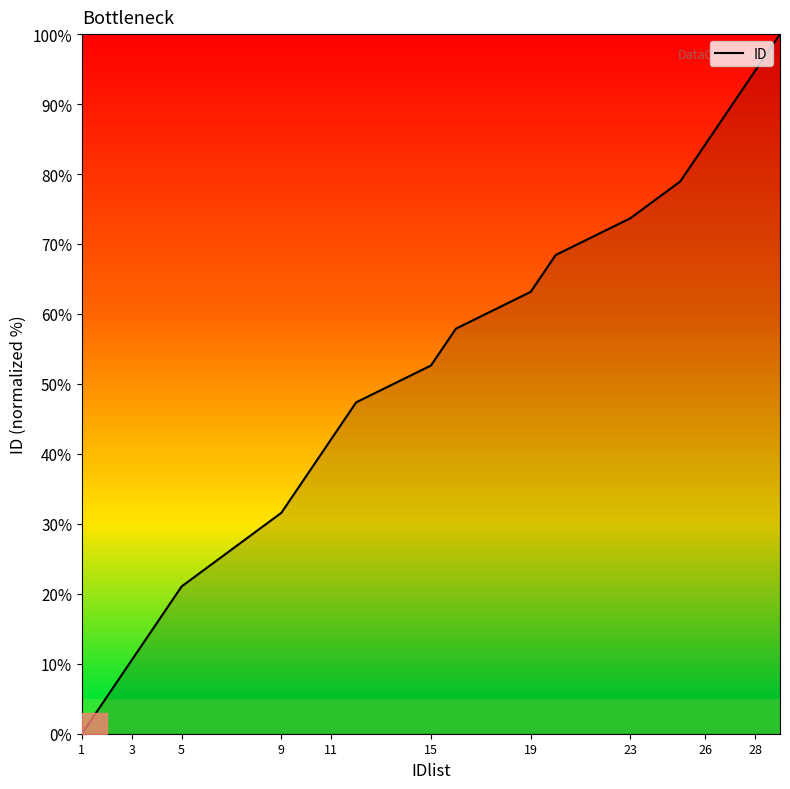

What is the maximum value shown in the chart?

100.0